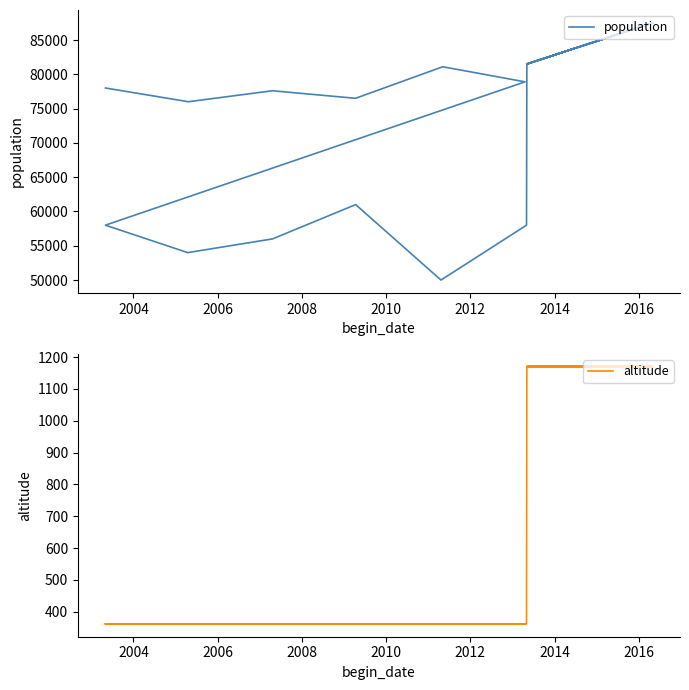

At which label is population closest to 68750?

2004